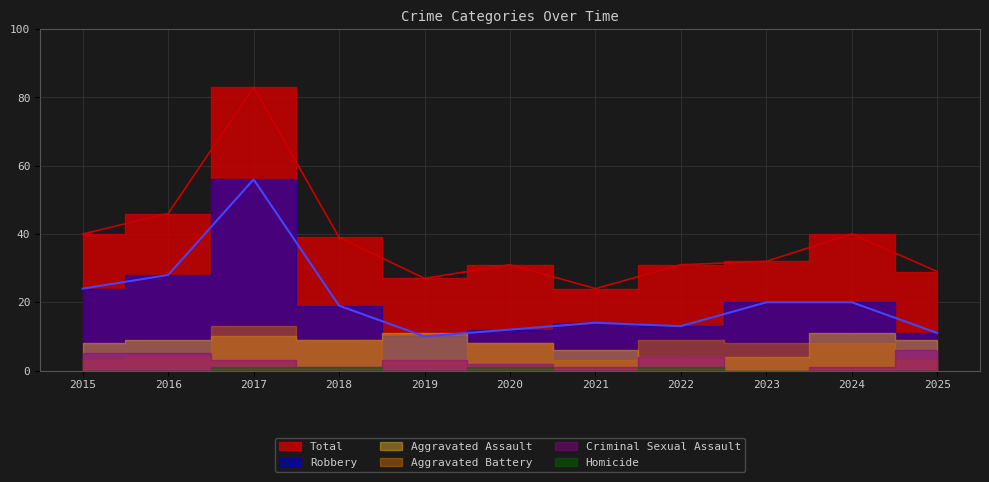

True or false: Aggravated Assault and Total intersect in this chart.

False